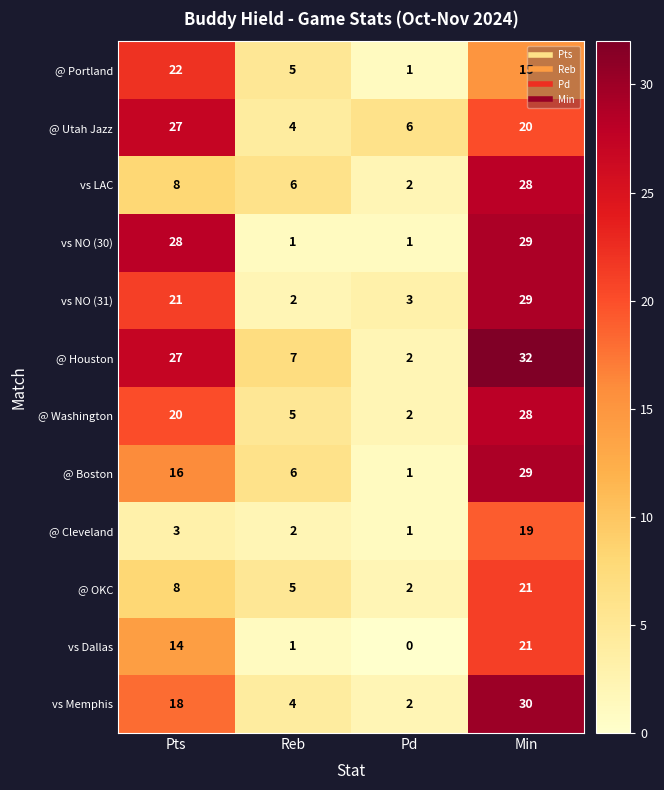

The value of vs LAC at Pd is 2. True or false?

True